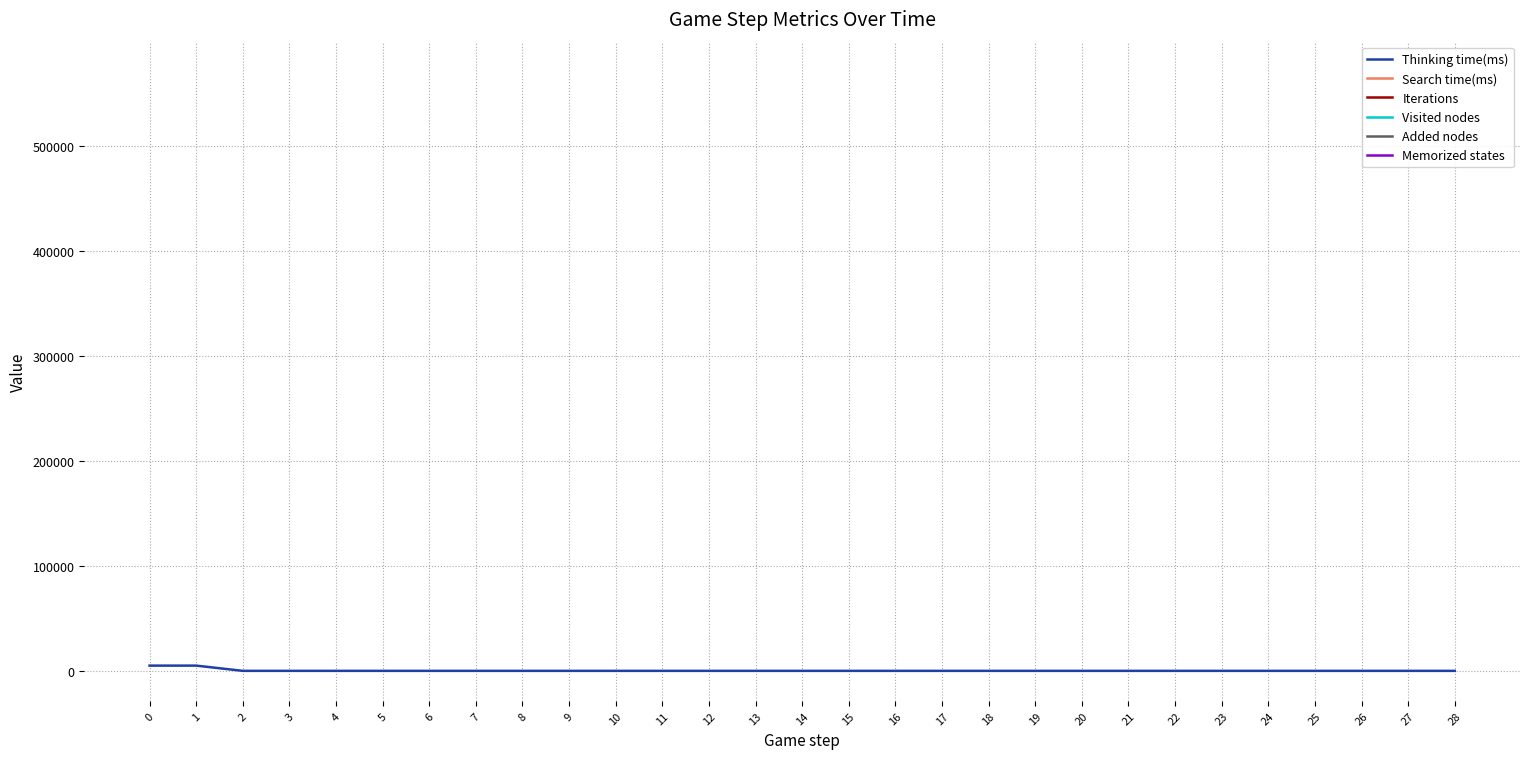

Is it true that the value at 6 is 1?

True